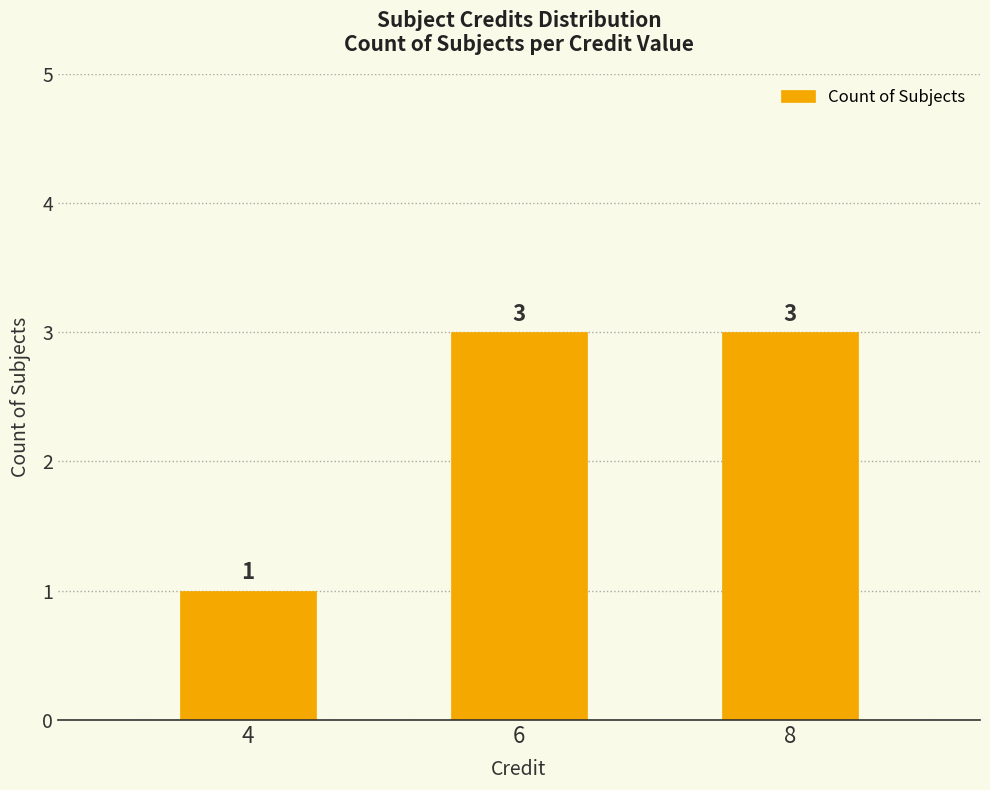

What is the change in value from 4 to 6?

+2